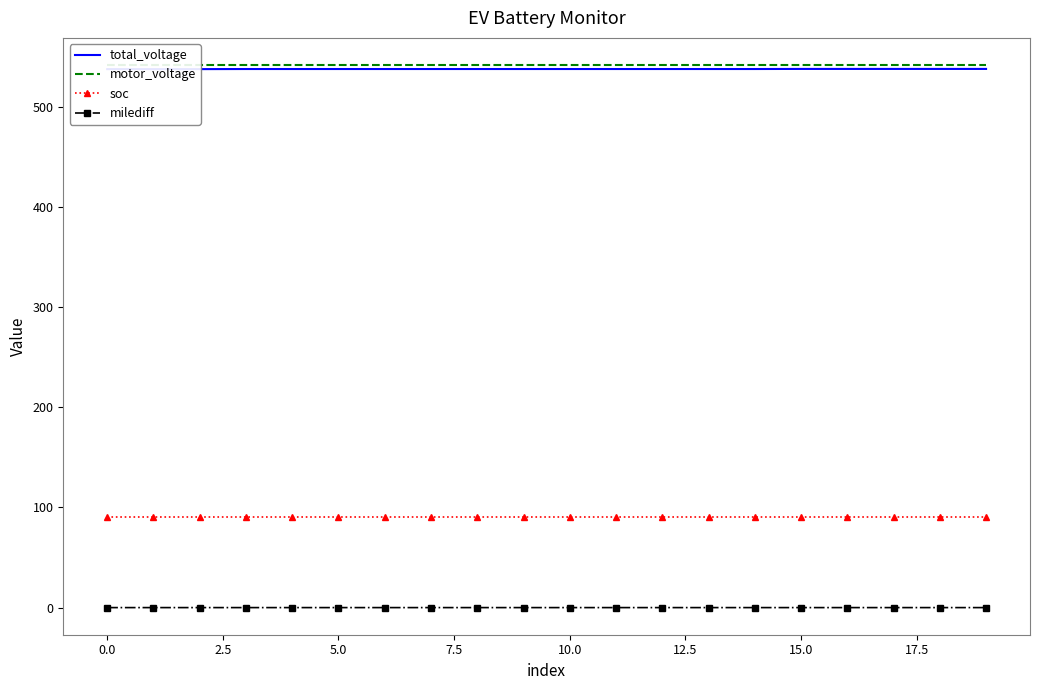

At which category is the sum across all series the highest?

17